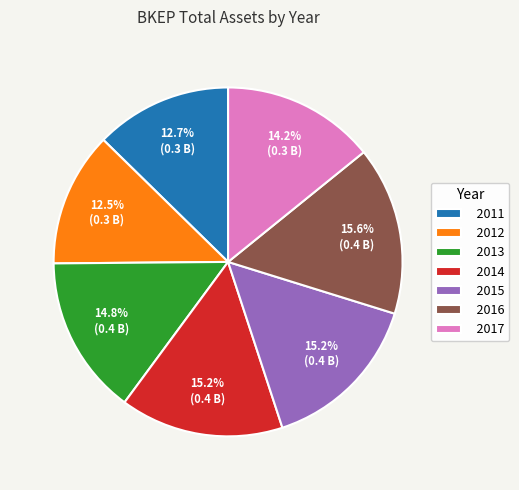

Is there a majority slice in this chart?

No